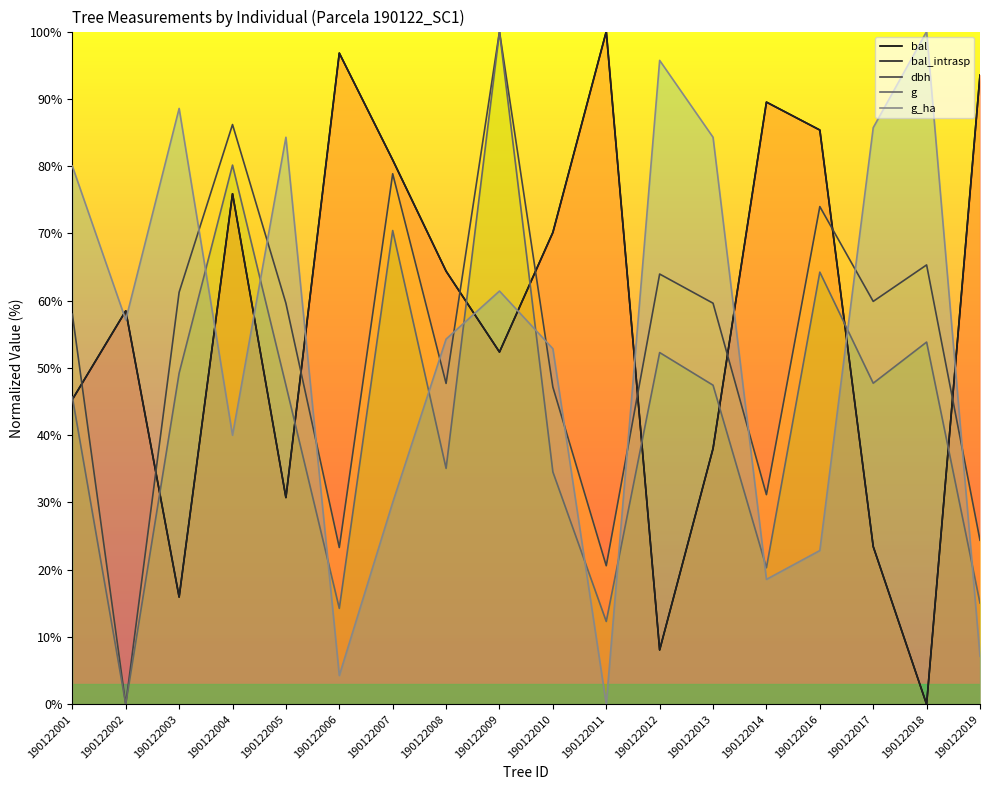

At which category does the chart reach its minimum across all series?

190122018